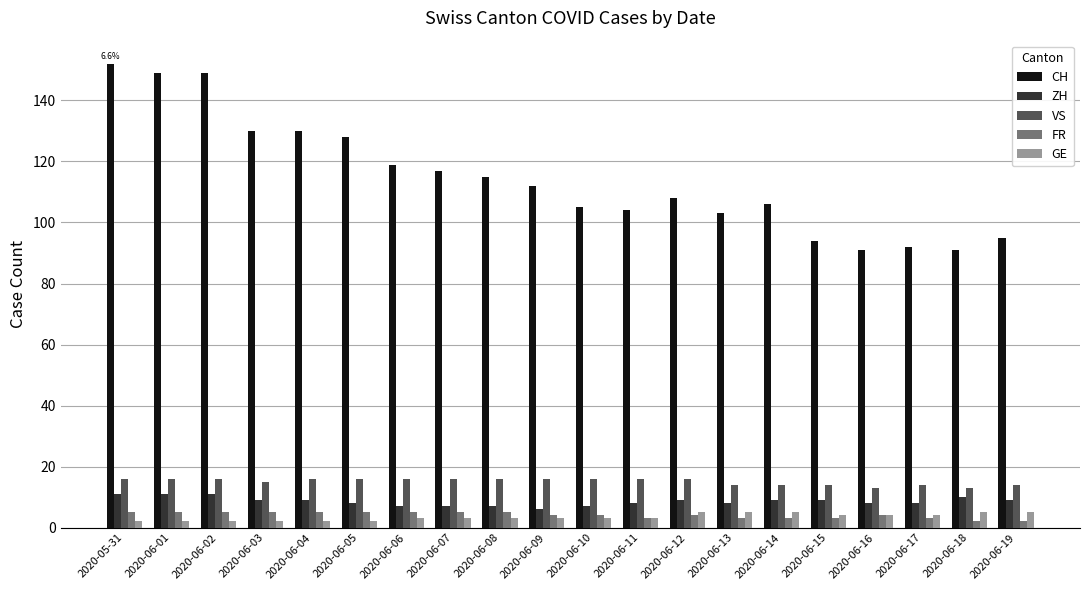

What position from the right is 2020-05-31?

20